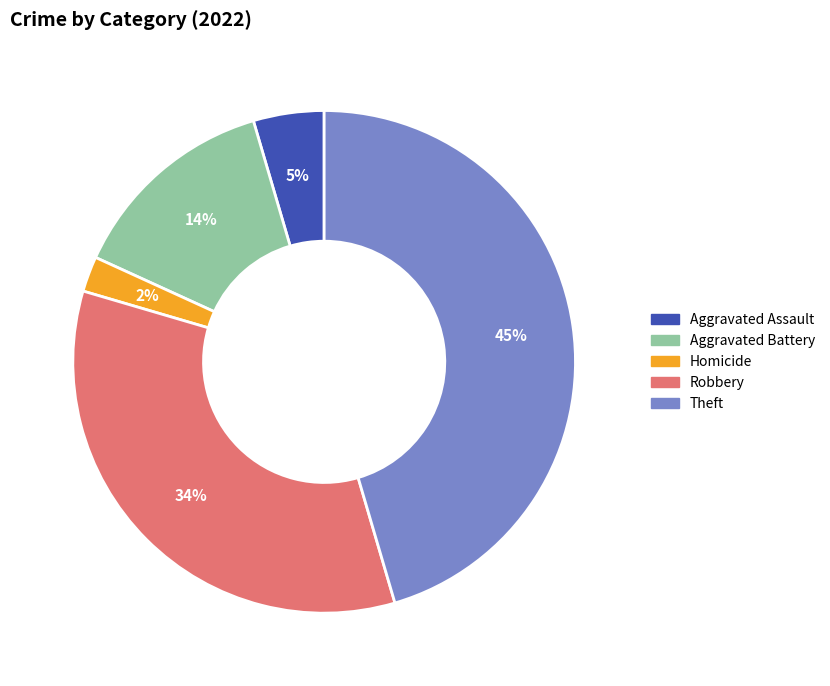

Does any single category account for the majority?

No